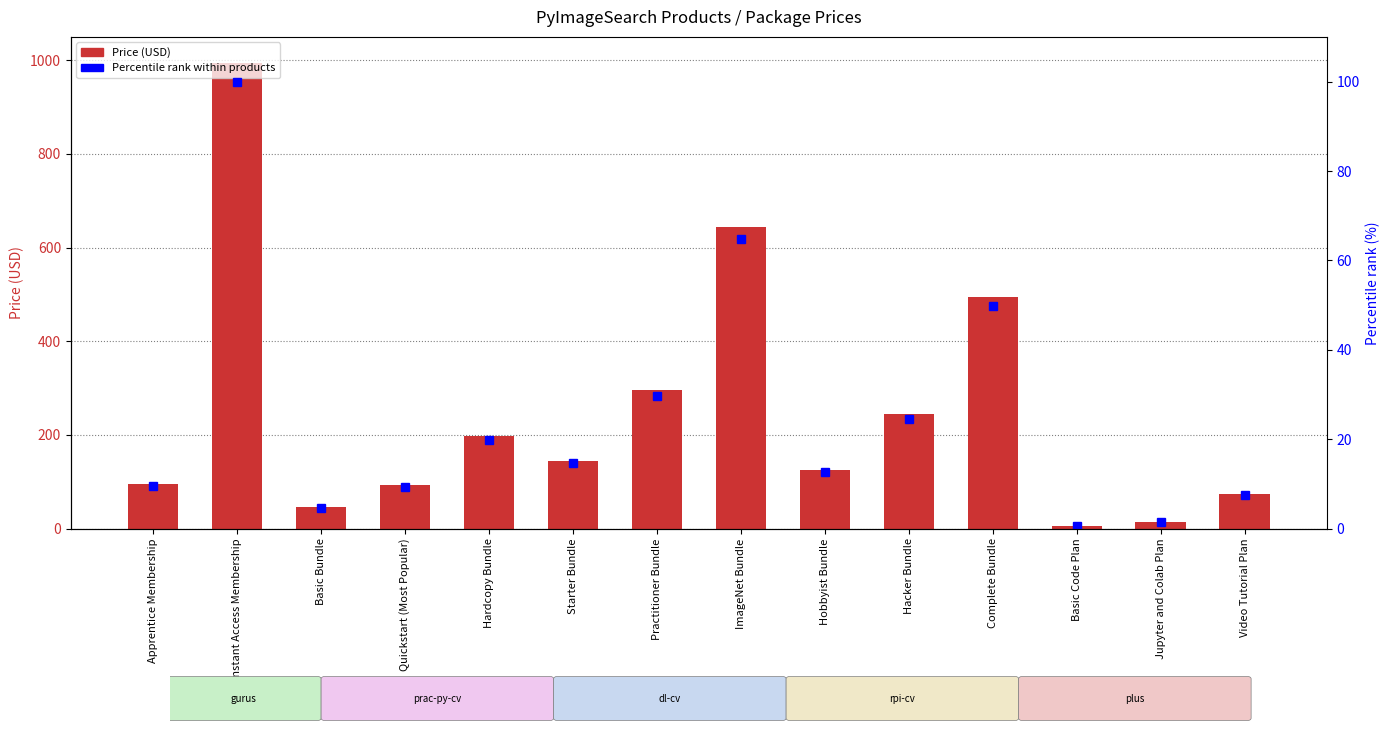

Reading left to right, list all the values displayed in this chart.

Price (USD): Apprentice Membership=95.0	Instant Access Membership=995.0	Basic Bundle=47.0	Quickstart (Most Popular)=94.0	Hardcopy Bundle=197.0	Starter Bundle=145.0	Practitioner Bundle=295.0	ImageNet Bundle=645.0	Hobbyist Bundle=125.0	Hacker Bundle=245.0	Complete Bundle=495.0	Basic Code Plan=5.0	Jupyter and Colab Plan=14.9	Video Tutorial Plan=75.0
Percentile rank within products: Apprentice Membership=9.5	Instant Access Membership=100.0	Basic Bundle=4.7	Quickstart (Most Popular)=9.4	Hardcopy Bundle=19.8	Starter Bundle=14.6	Practitioner Bundle=29.6	ImageNet Bundle=64.8	Hobbyist Bundle=12.6	Hacker Bundle=24.6	Complete Bundle=49.7	Basic Code Plan=0.5	Jupyter and Colab Plan=1.5	Video Tutorial Plan=7.5